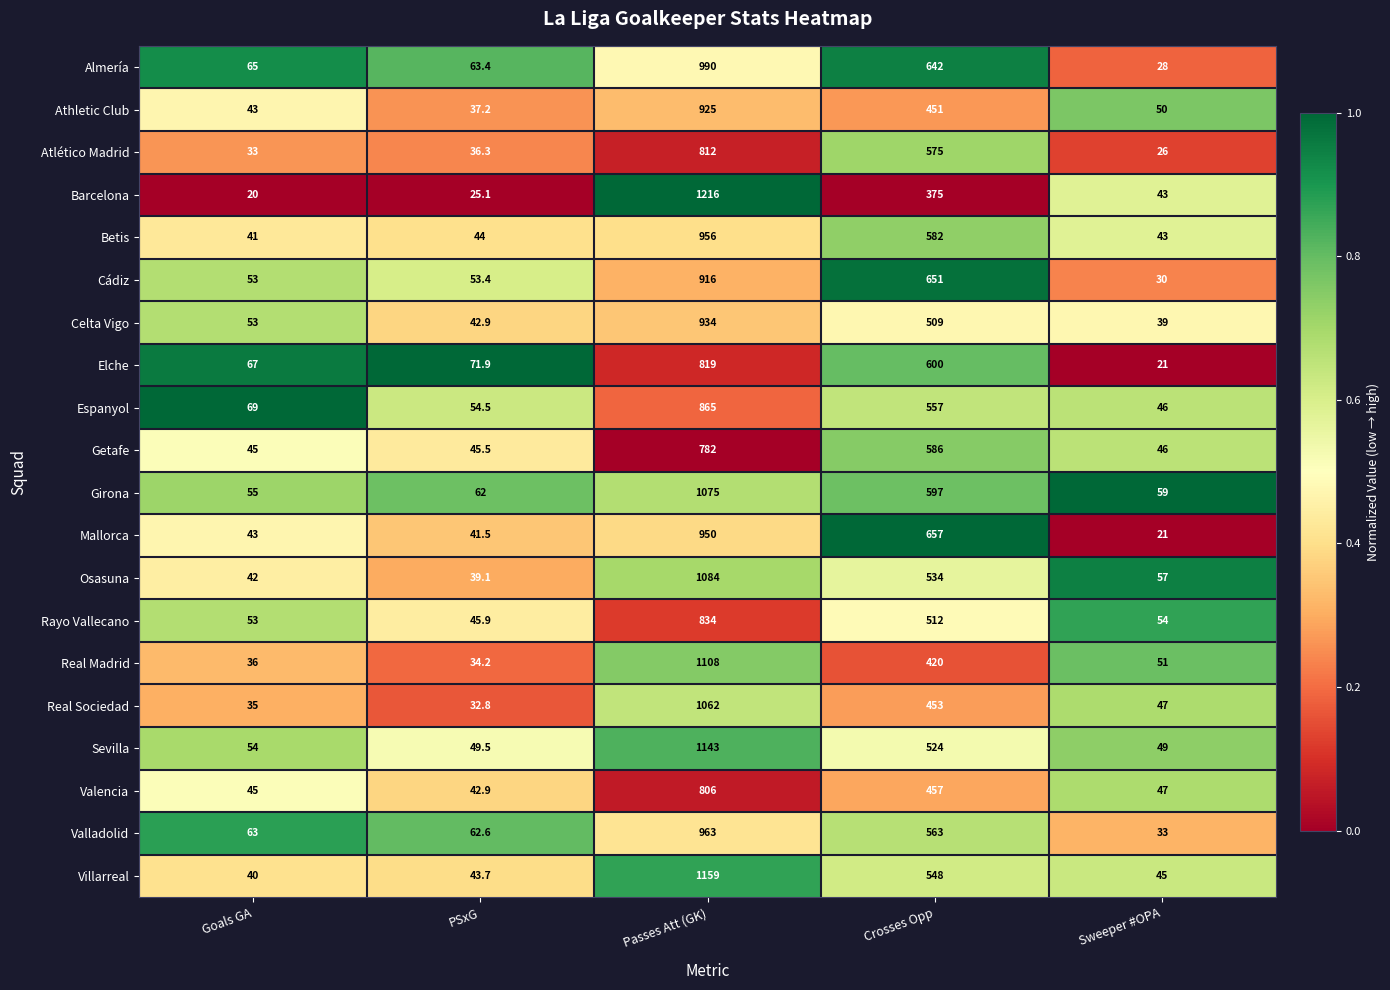

How many categories are shown in the chart?

5